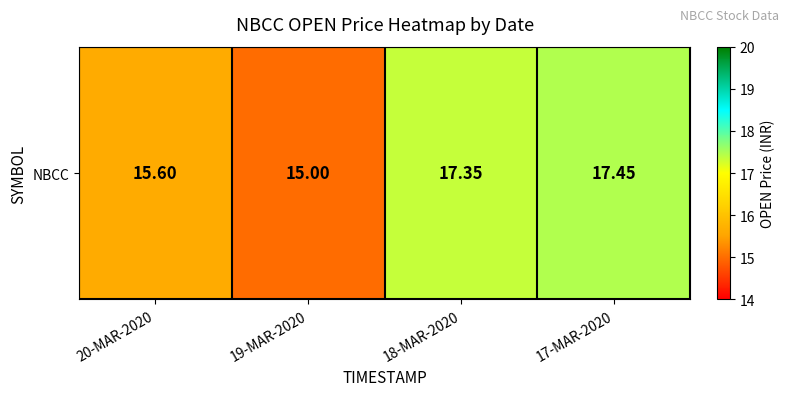

Rank the categories by value from highest to lowest.

17-MAR-2020, 18-MAR-2020, 20-MAR-2020, 19-MAR-2020